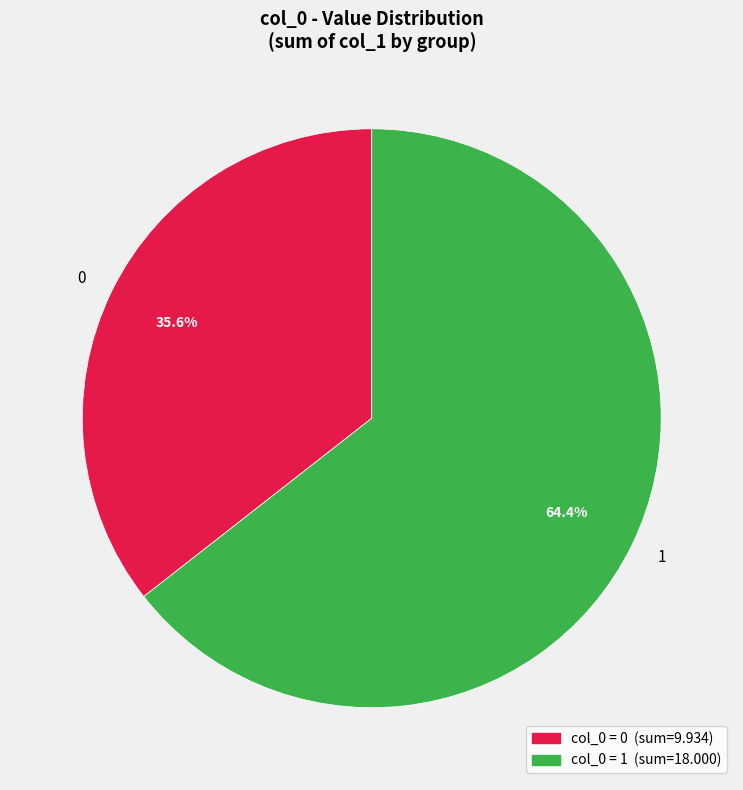

Approximately how many times larger is the value at 0 compared to 1?

0.6